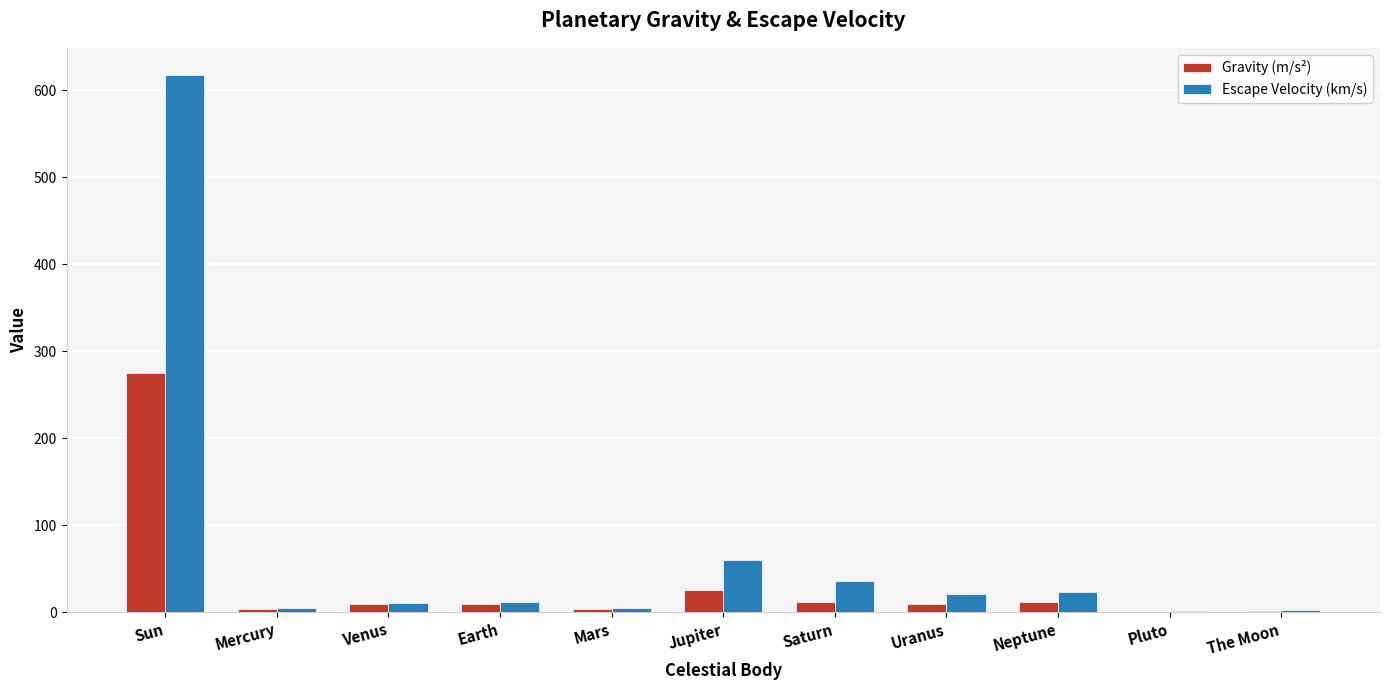

Which category has the highest value in the Escape Velocity (km/s) series?

Sun